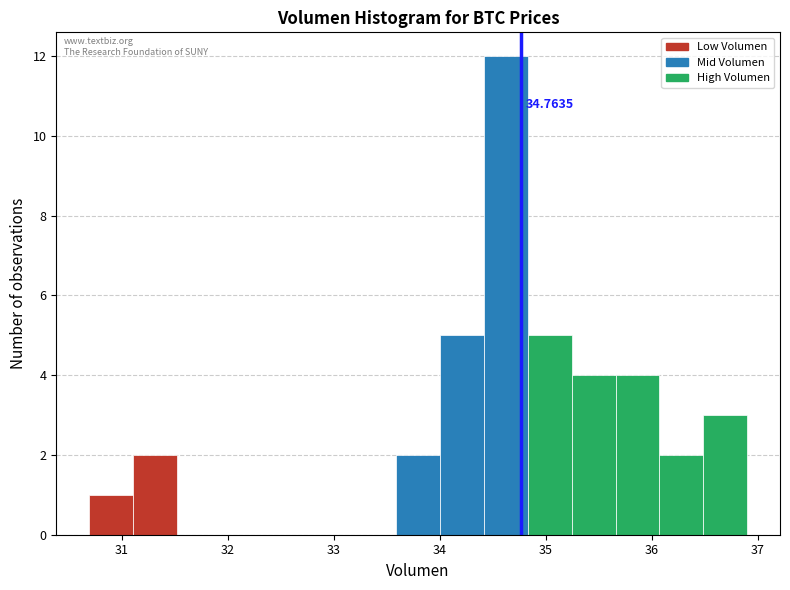

Over which range of the x-axis is the bar tallest?

34.4 to 34.8